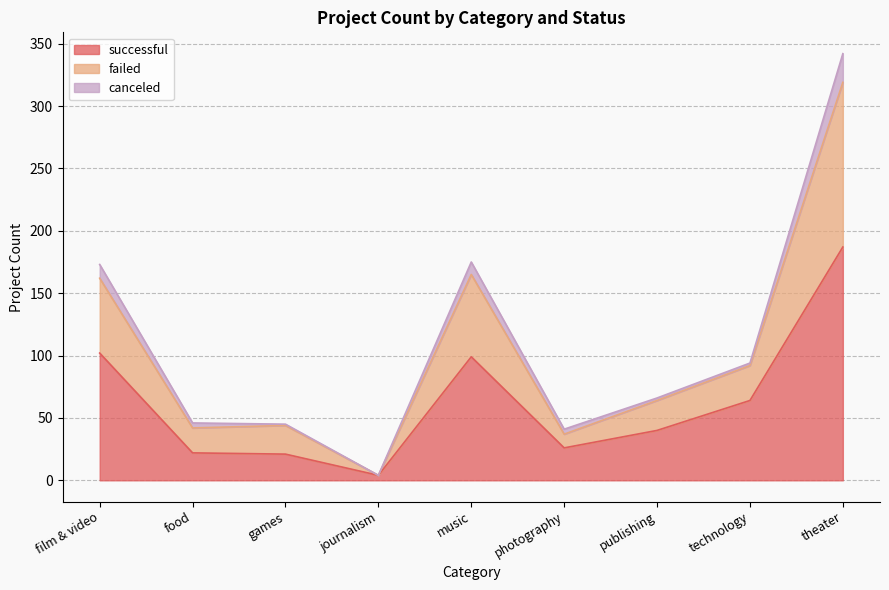

At which label does successful reach its peak?

theater